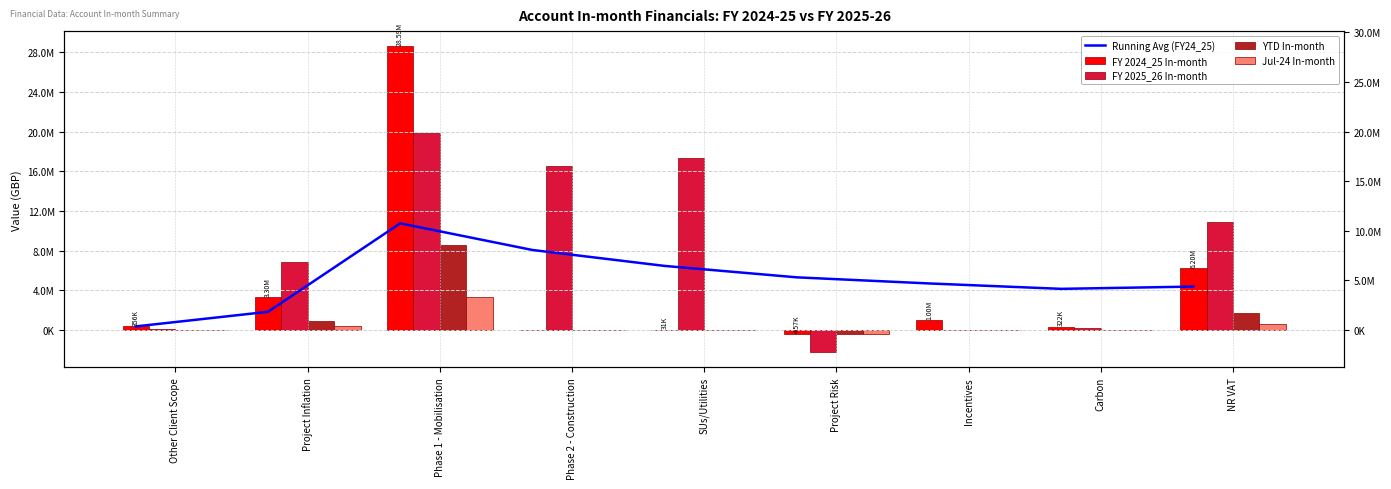

What is the difference between the maximum and second lowest values in the YTD In-month series?

8574241.9